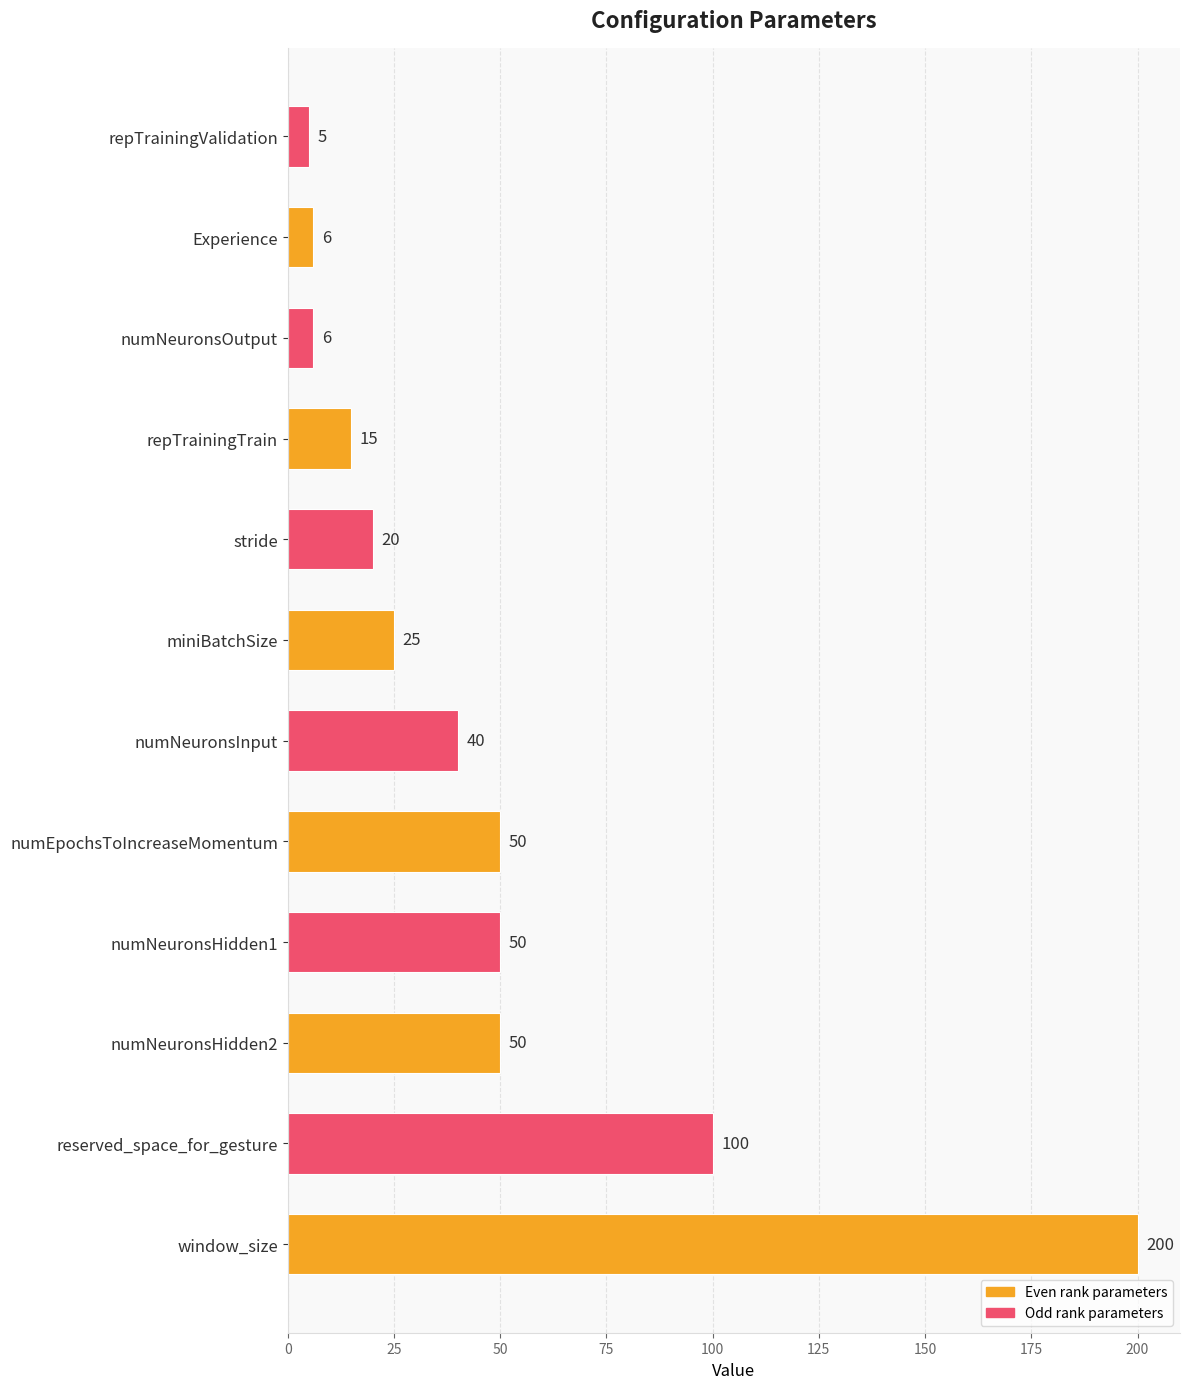

Are the bars horizontal?

Yes